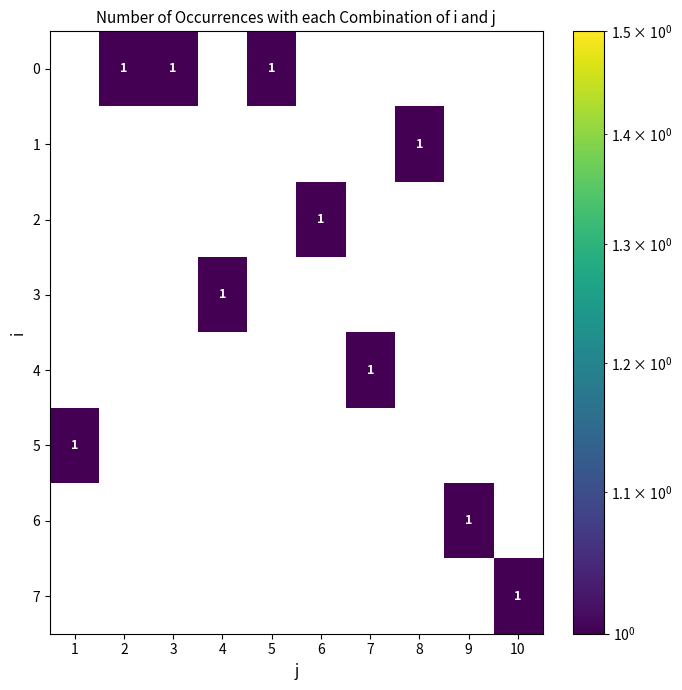

Is it true that 6 equals 0 at 2?

True